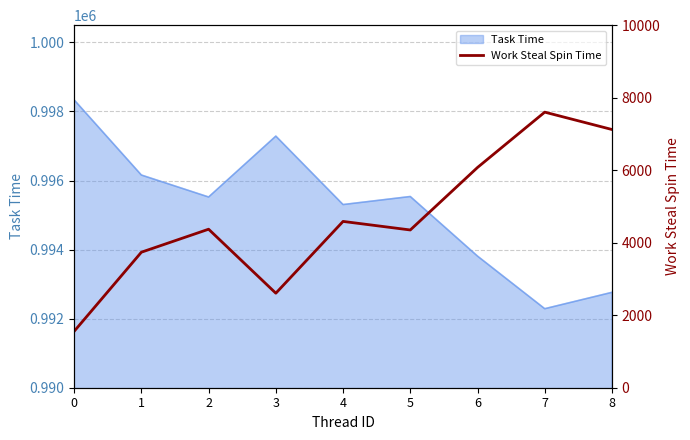

Where is the first local minimum?

3